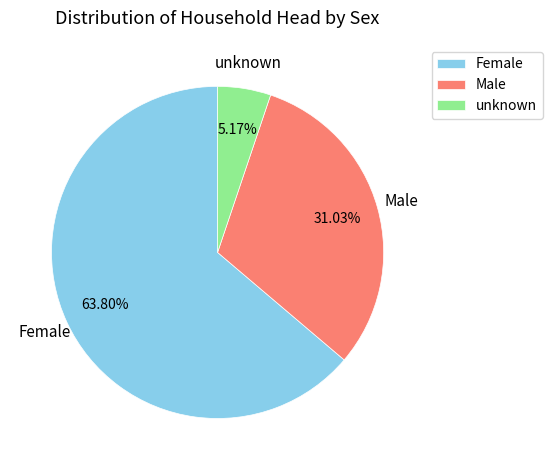

What percentage is the Female slice, to the nearest percent?

64%